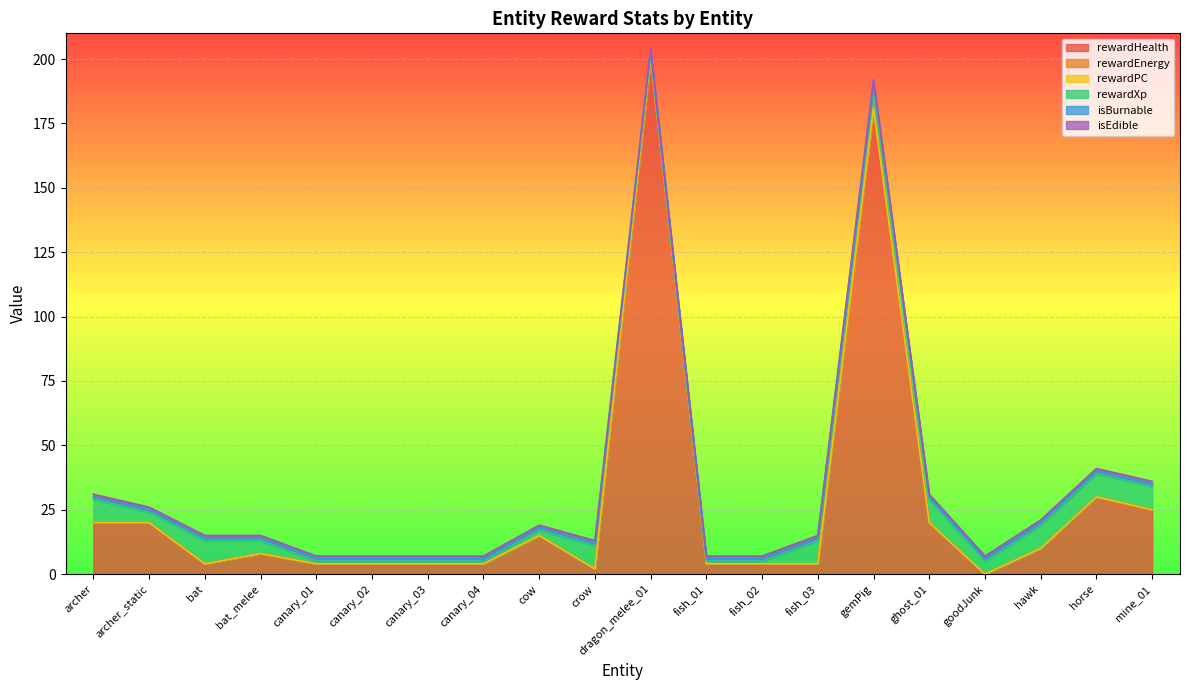

Reading left to right, list all the values displayed in this chart.

rewardHealth: 20	20	4	8	4	4	4	4	15	2	200	4	4	4	180	20	0	10	30	25
rewardEnergy: 0	0	0	0	0	0	0	0	0	0	0	0	0	0	0	0	0	0	0	0
rewardPC: 0	0	0	0	0	0	0	0	0	0	1	0	0	0	1	0	0	0	0	0
rewardXp: 9	4	9	5	1	1	1	1	2	9	1	1	1	9	9	9	5	9	9	9
isBurnable: 1	1	1	1	1	1	1	1	1	1	1	1	1	1	1	1	1	1	1	1
isEdible: 1	1	1	1	1	1	1	1	1	1	1	1	1	1	1	1	1	1	1	1